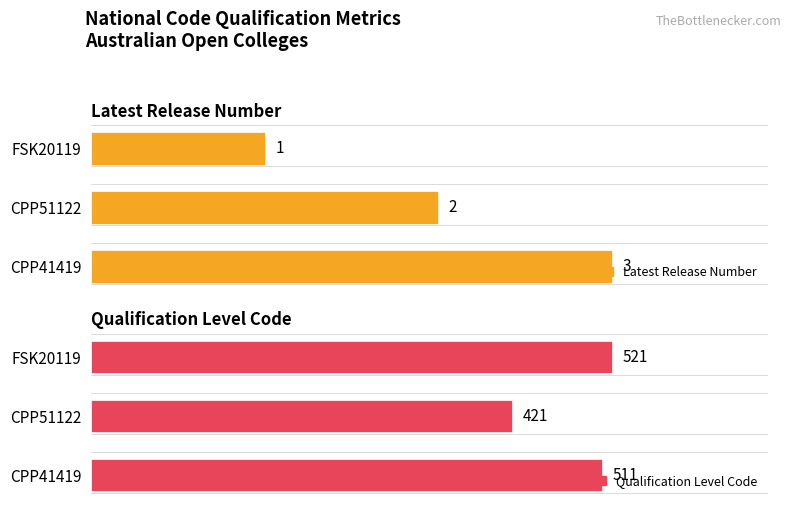

Reading left to right, list all the values displayed in this chart.

Latest Release Number: 3	2	1
Qualification Level Code: 511	421	521